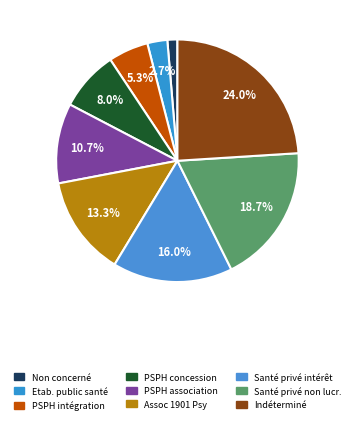

Which slice is the largest?

Indéterminé